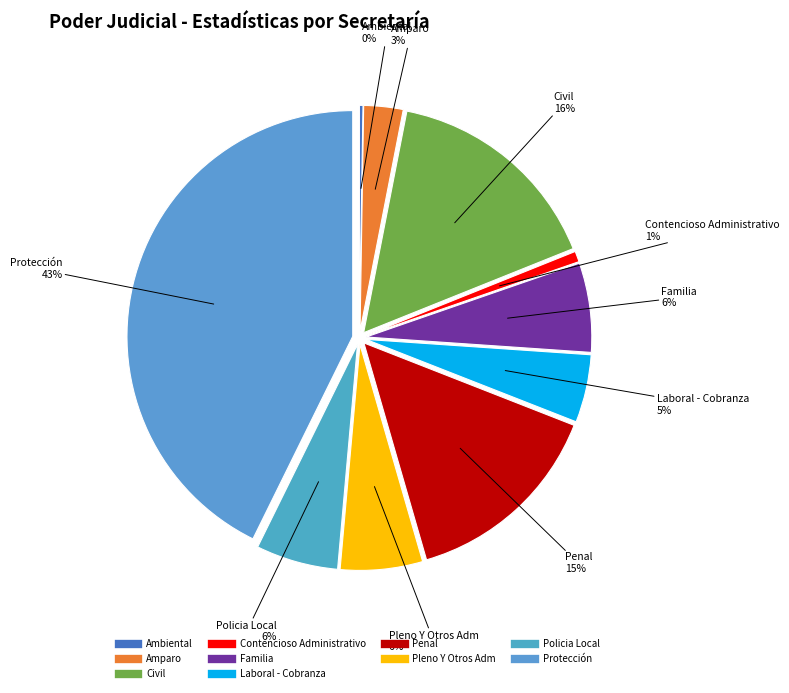

Is the sum of Amparo and Pleno Y Otros Adm greater than half?

No